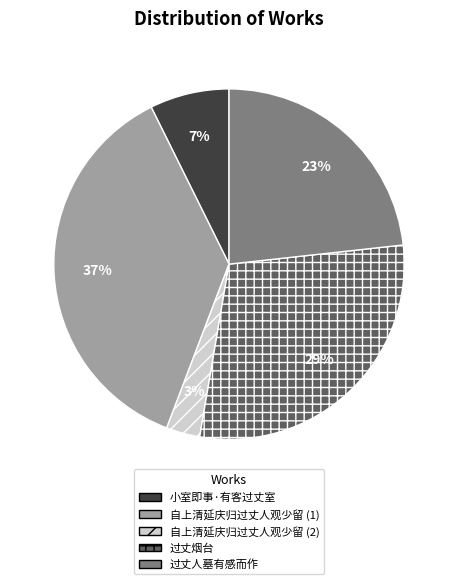

To the nearest percent, what is the difference between the largest and smallest slice percentages?

34%